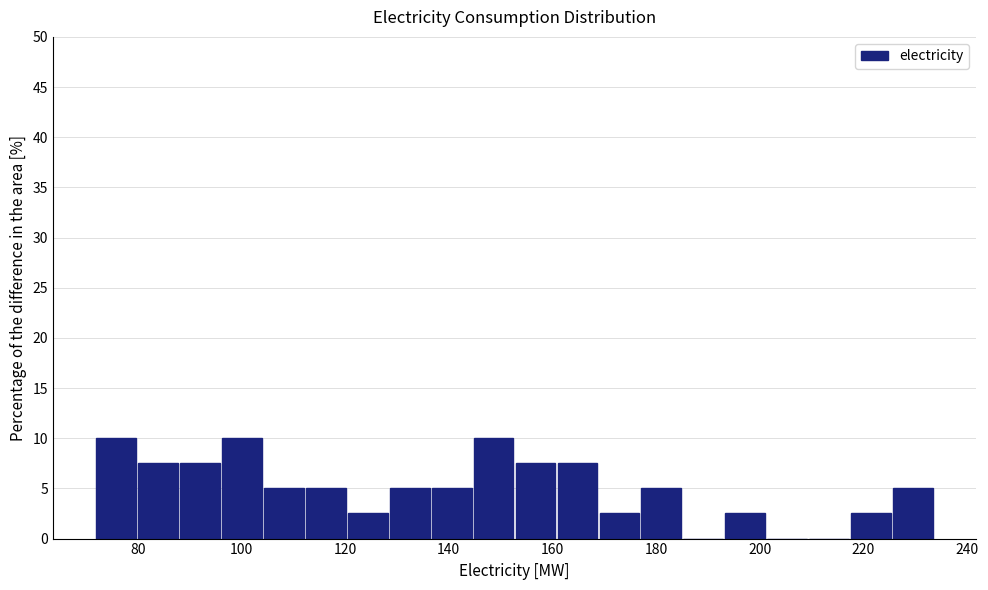

What is the height of the bar covering 218 to 226 on the x-axis? Neither the bar edges nor the heights are printed on the chart, so give them approximately, as read against the axes.

2.5